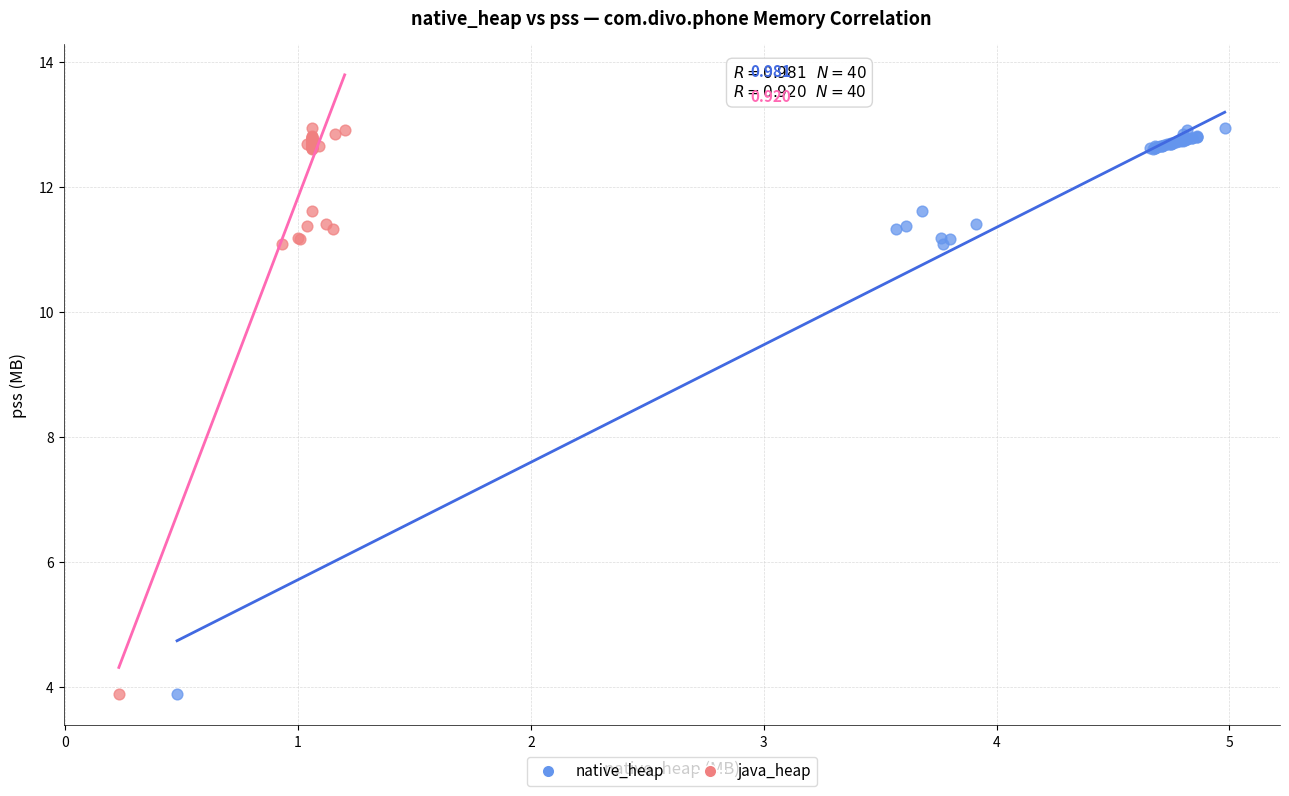

What are all the series names shown in the legend?

native_heap, java_heap